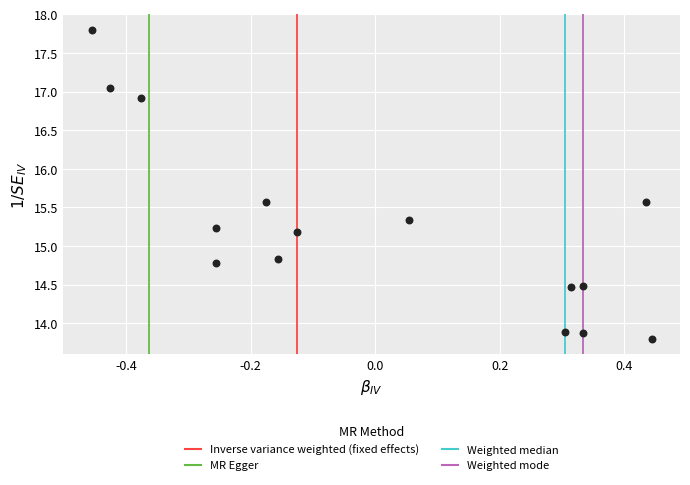

What is the range of X values (max minus min)?

0.9